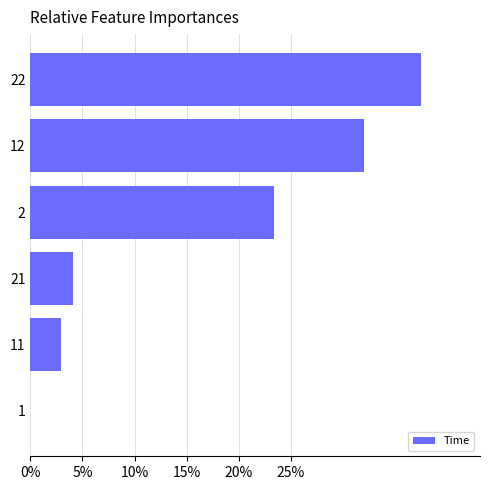

Is it true that the value at 22 is 21.3?

False